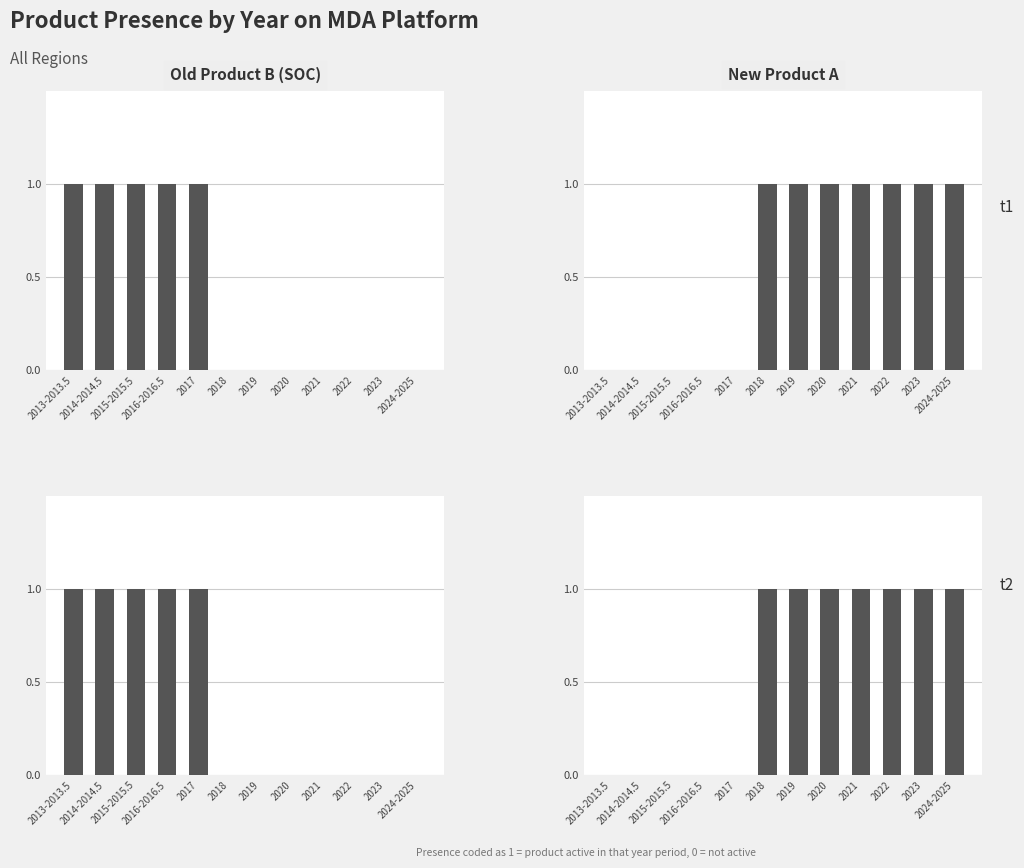

What are all the series names shown in the legend?

Old Product B (SOC), New Product A